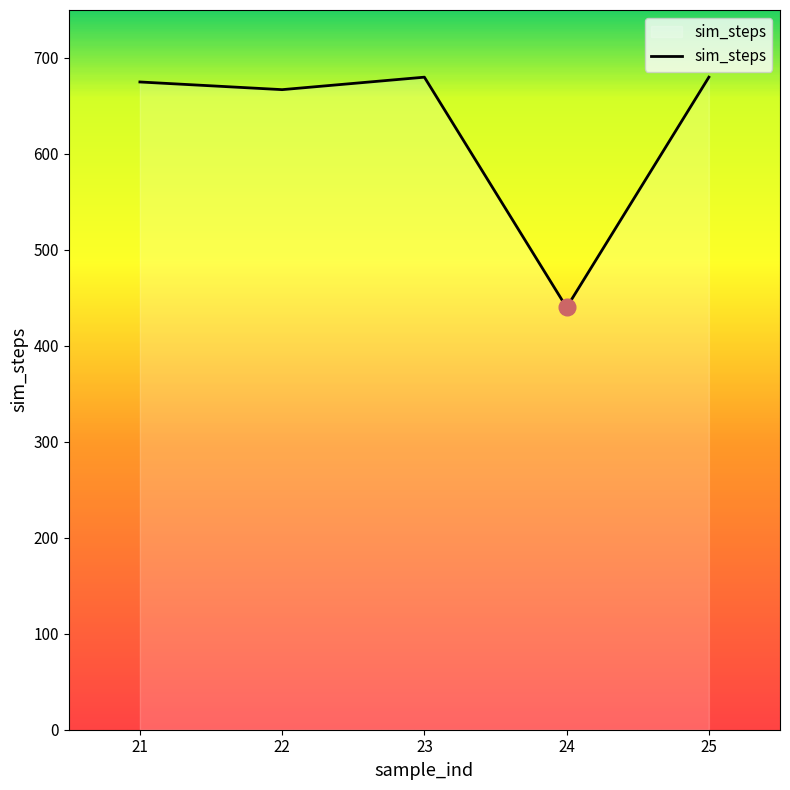

What is the ratio of the value at 24 to the value at 21?

0.7